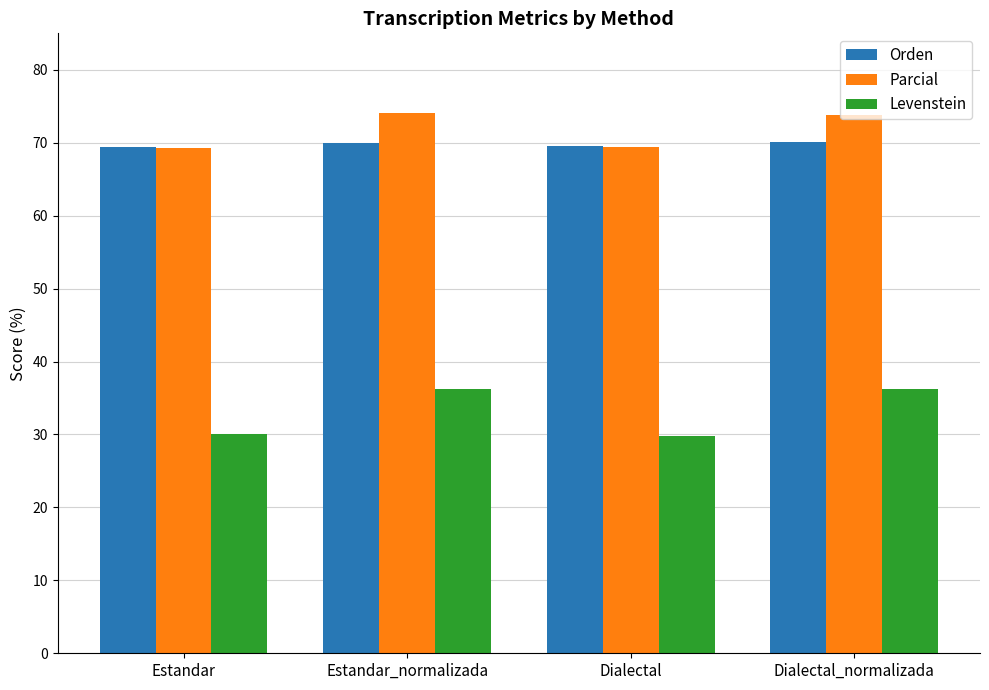

How many values in the Levenstein series exceed 36?

2